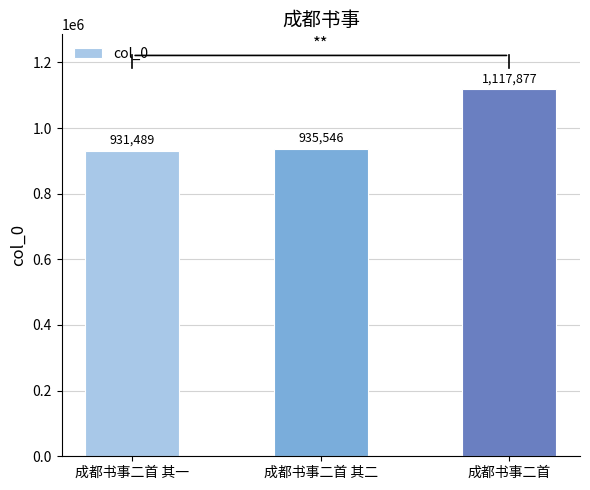

Approximately how many times larger is the value at 成都书事二首 compared to 成都书事二首 其二?

1.2